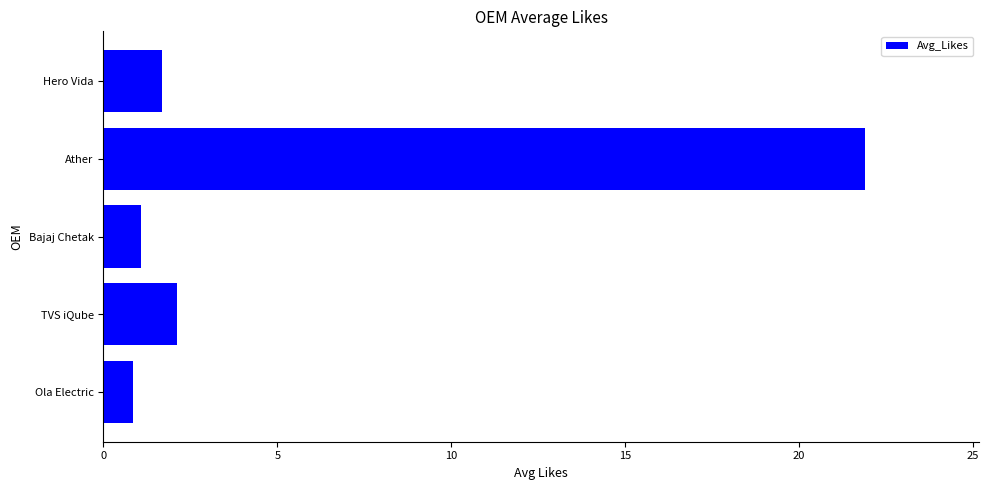

What is the sum of all values?

27.6